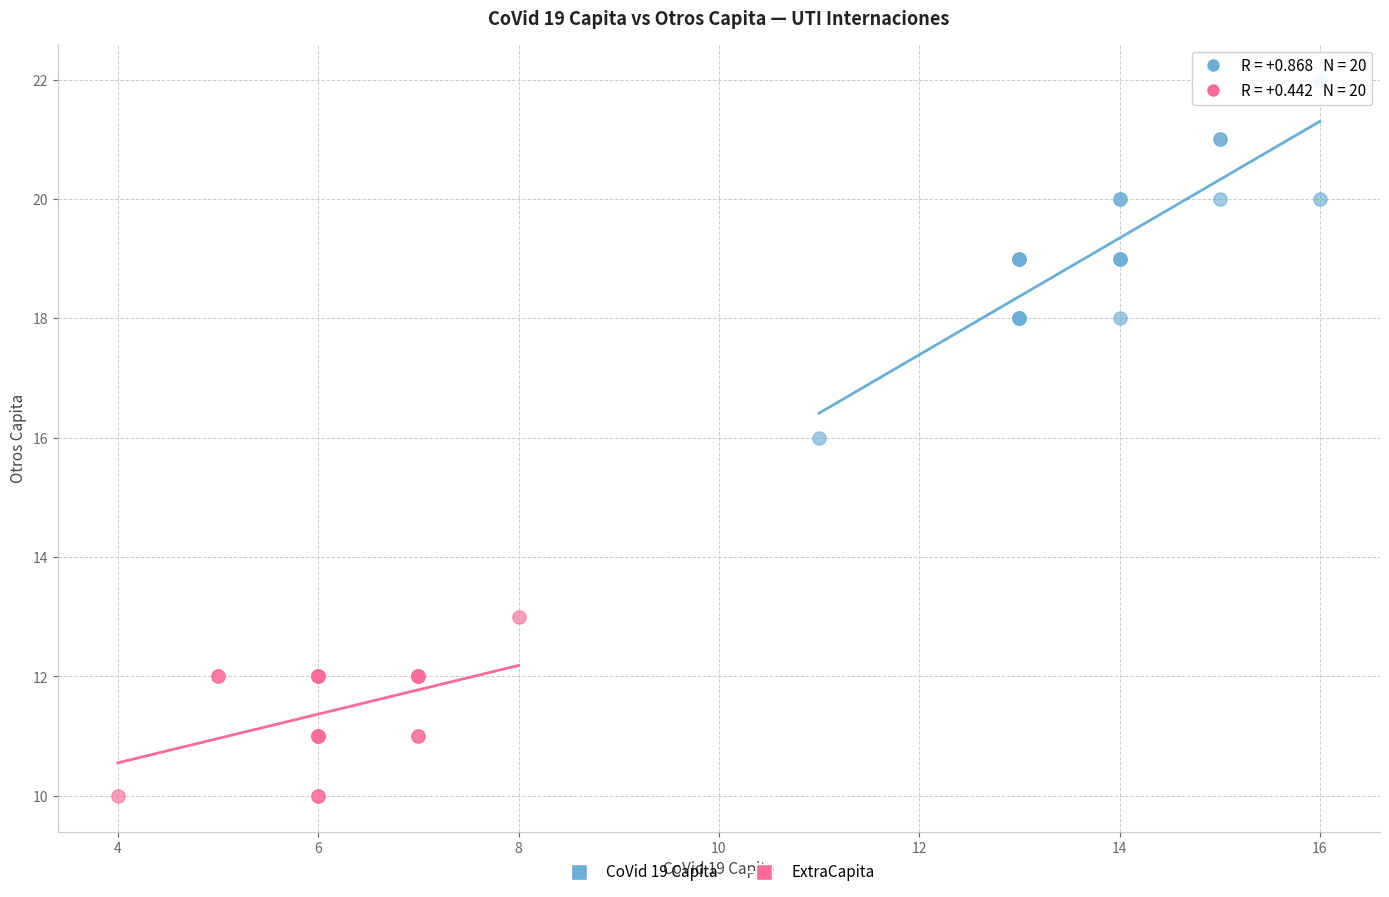

What are all the series names shown in the legend?

CoVid 19 Capita, ExtraCapita